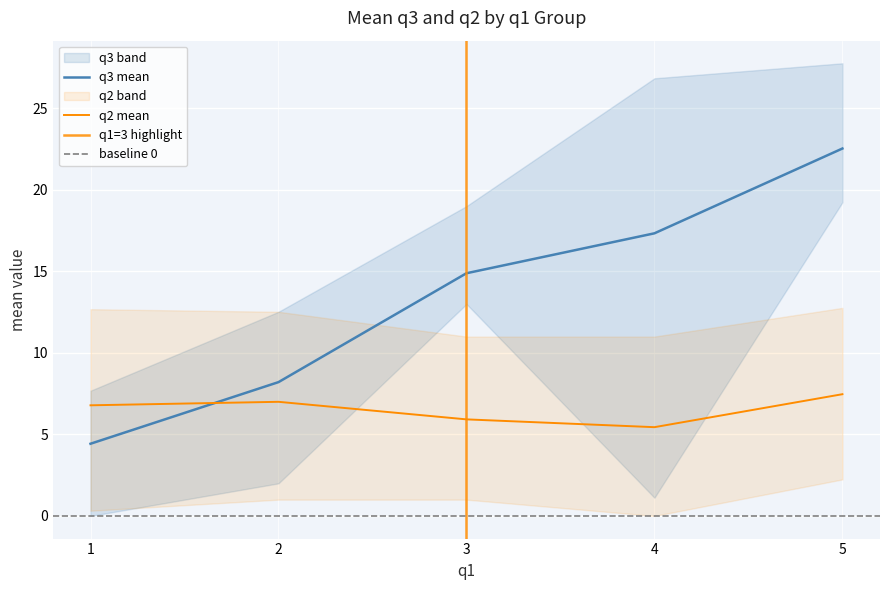

True or false: q3_mean has a value of 2.8 at 1.

False